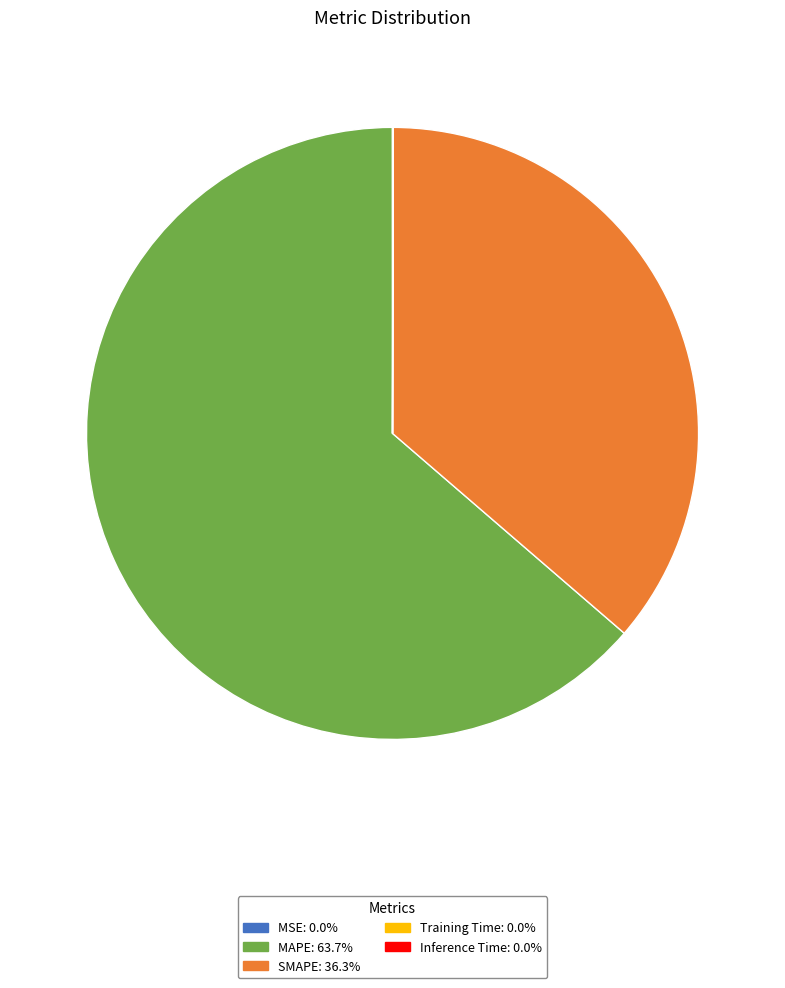

Is there any slice that represents more than half of the pie?

Yes